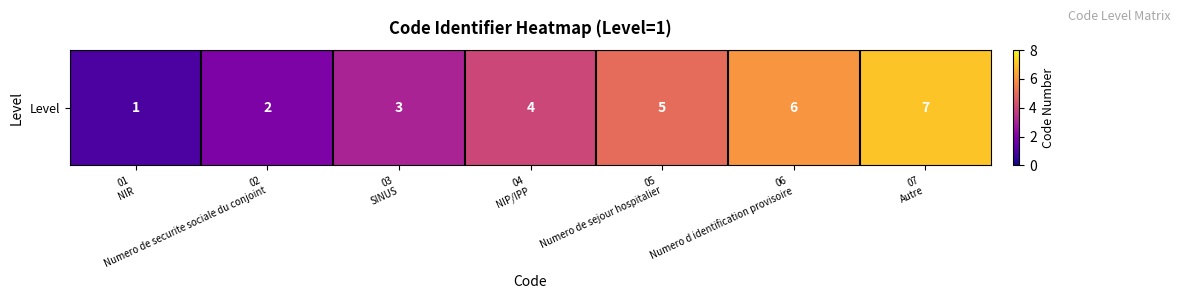

Count the number of categories in the chart.

7